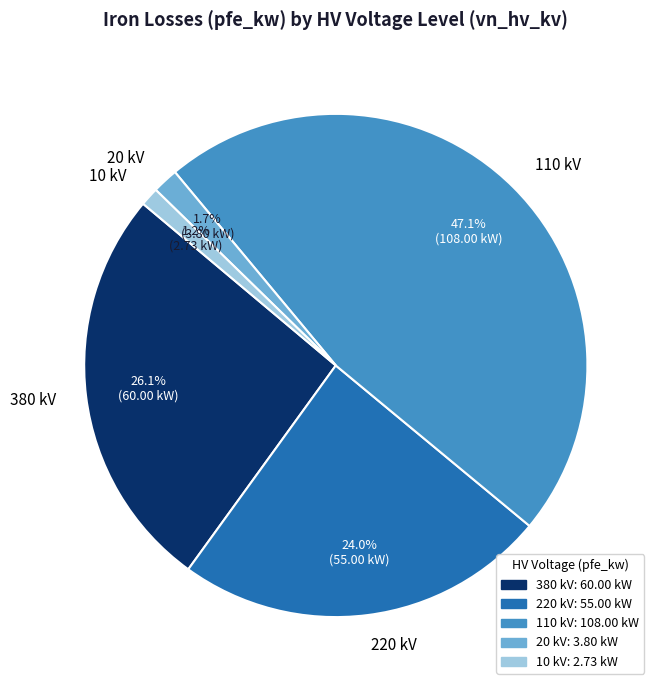

How many slices are in this pie chart?

5